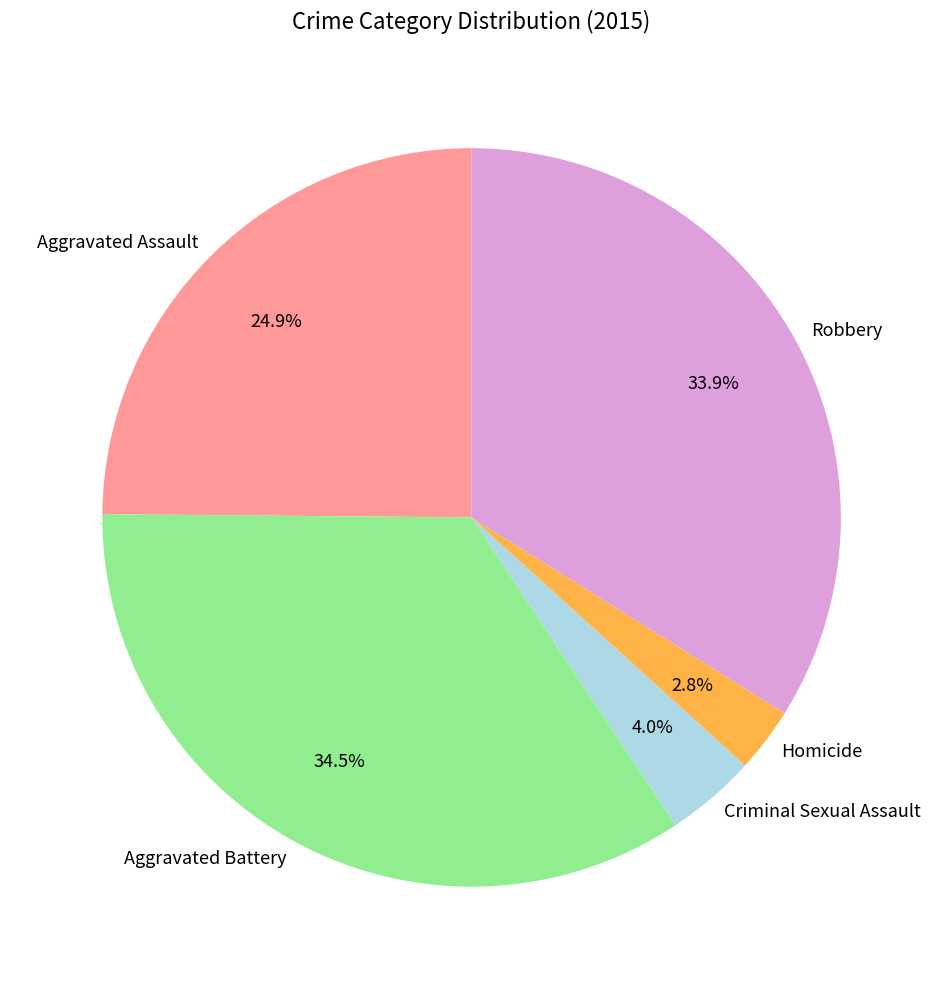

Is there any slice that represents more than half of the pie?

No